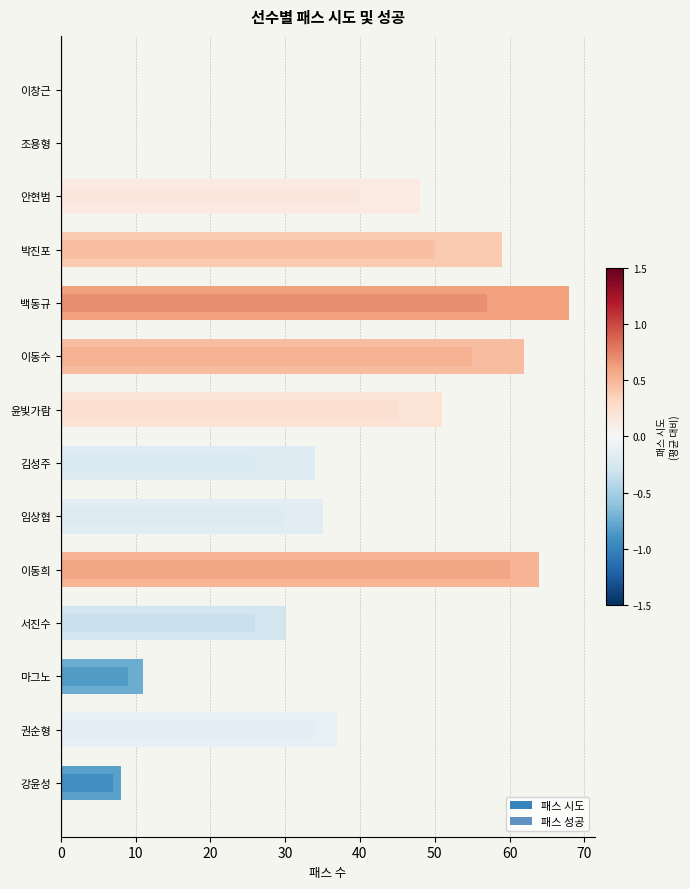

The 패스 성공 series shows 9 at 11. True or false?

True